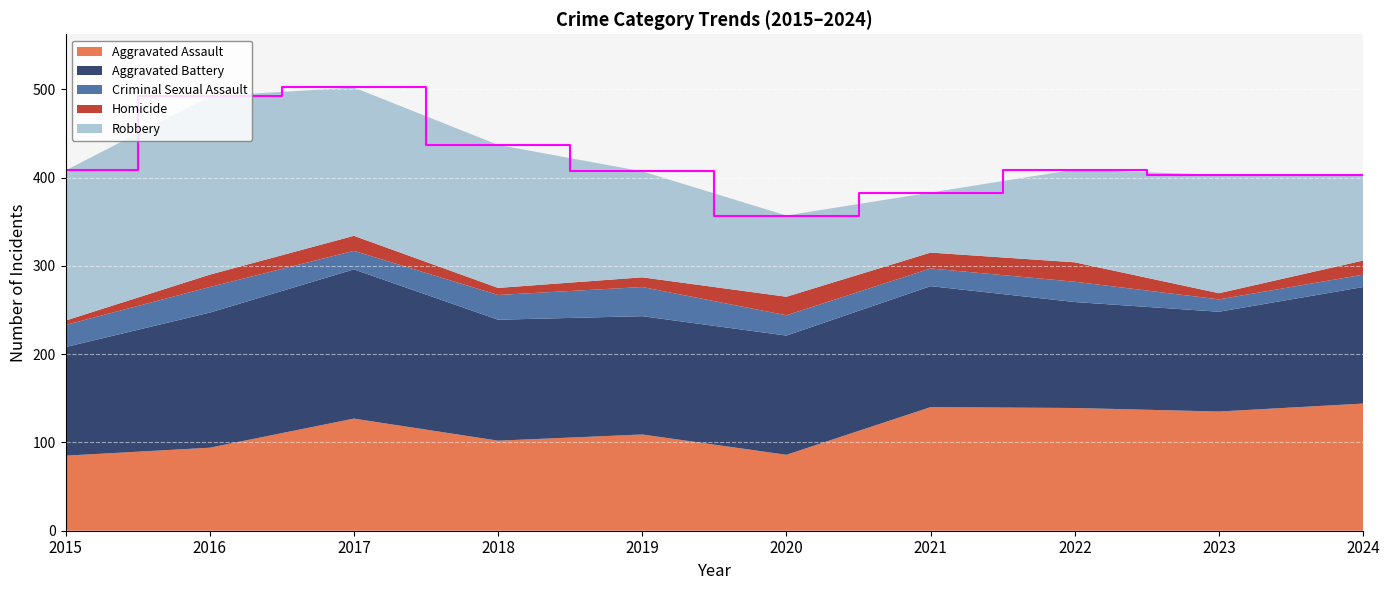

Reading right to left, list all the values displayed in this chart.

Aggravated Assault: 2024=144	2023=135	2022=139	2021=140	2020=86	2019=109	2018=102	2017=127	2016=94	2015=85
Aggravated Battery: 2024=132	2023=113	2022=120	2021=137	2020=135	2019=134	2018=137	2017=169	2016=153	2015=123
Criminal Sexual Assault: 2024=14	2023=14	2022=23	2021=20	2020=23	2019=33	2018=28	2017=21	2016=29	2015=25
Homicide: 2024=16	2023=7	2022=22	2021=18	2020=21	2019=11	2018=8	2017=17	2016=14	2015=5
Robbery: 2024=97	2023=134	2022=105	2021=68	2020=92	2019=120	2018=162	2017=168	2016=202	2015=170